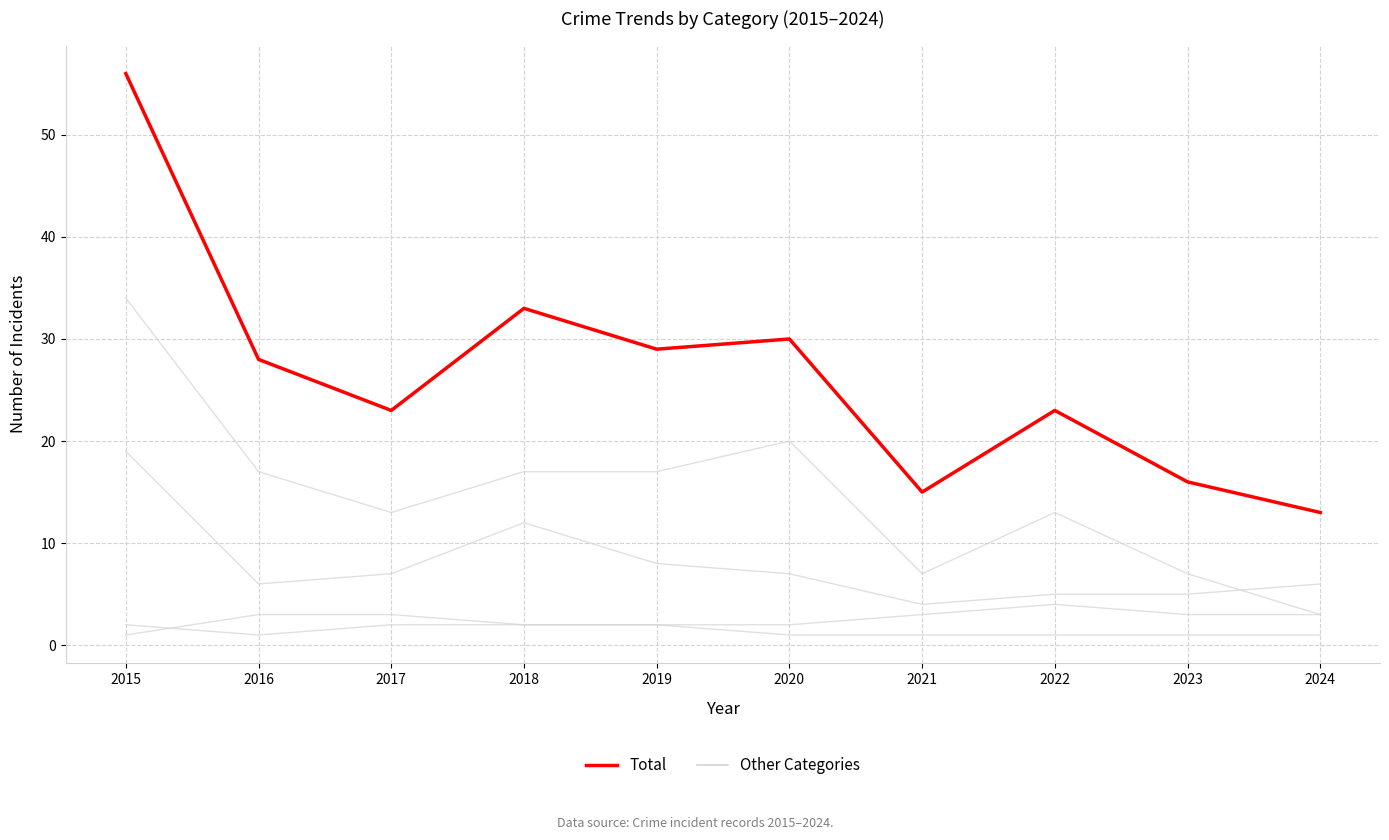

How many lines are shown in the chart?

5